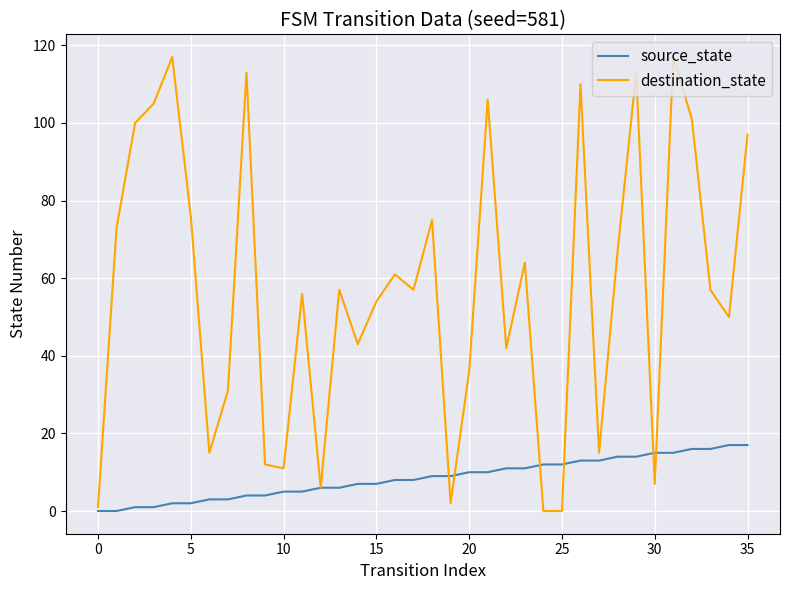

What is the highest value of the destination_state series?

117